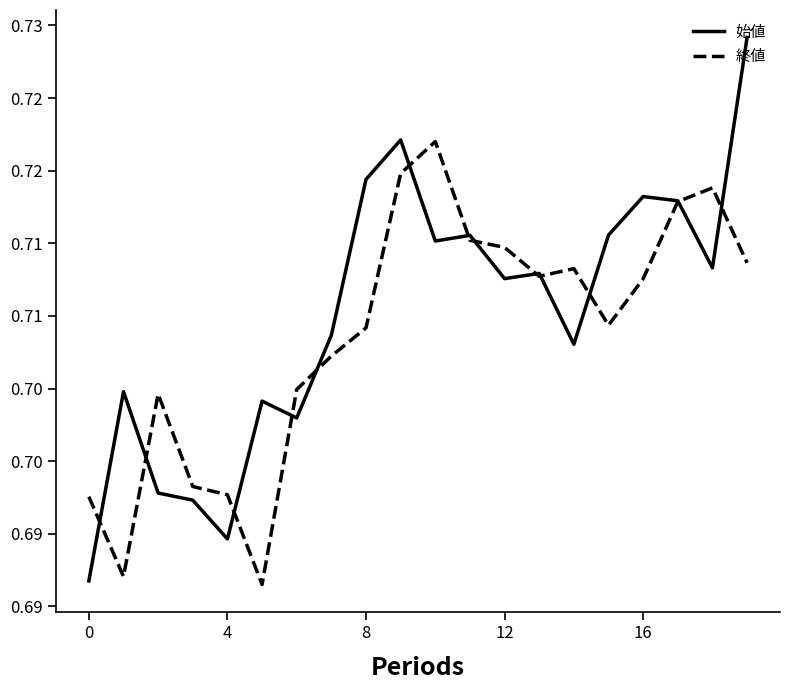

What are all the series names shown in the legend?

始値, 終値